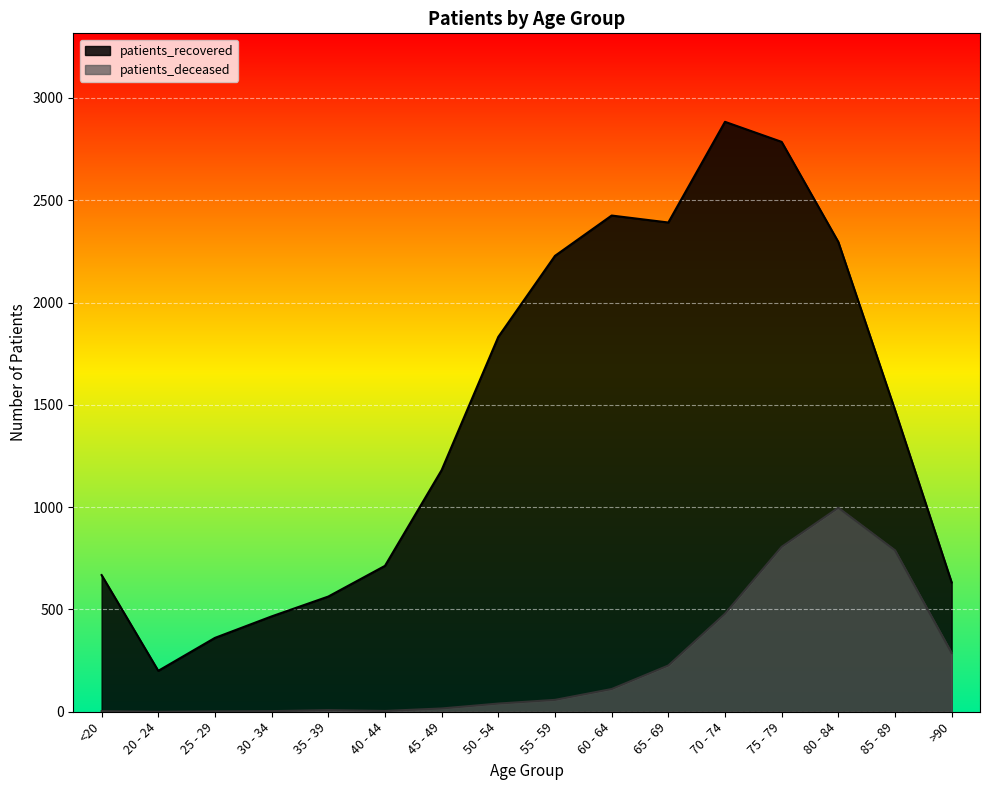

Reading right to left, extract all data points from this chart.

patients_recovered: >90=632	85 - 89=1475	80 - 84=2296	75 - 79=2785	70 - 74=2883	65 - 69=2391	60 - 64=2425	55 - 59=2228	50 - 54=1832	45 - 49=1181	40 - 44=713	35 - 39=563	30 - 34=466	25 - 29=361	20 - 24=200	<20=668
patients_deceased: >90=287	85 - 89=789	80 - 84=997	75 - 79=806	70 - 74=479	65 - 69=226	60 - 64=111	55 - 59=58	50 - 54=40	45 - 49=16	40 - 44=4	35 - 39=8	30 - 34=3	25 - 29=2	20 - 24=0	<20=3